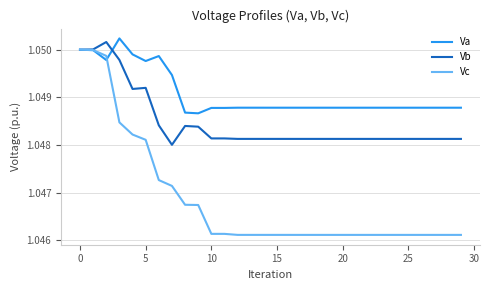

Which series has the largest total across all categories?

Va